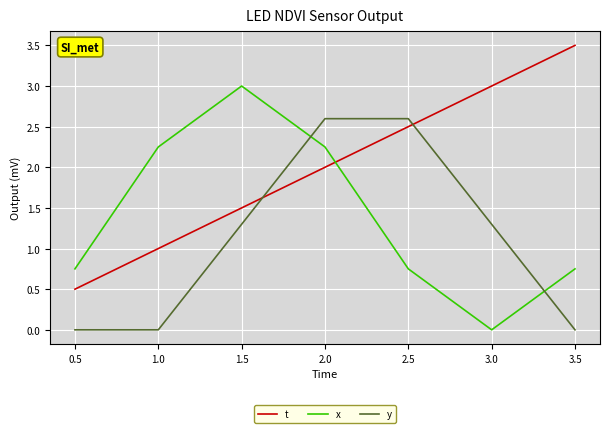

Which series ends up on top after the final intersection of t and x?

t